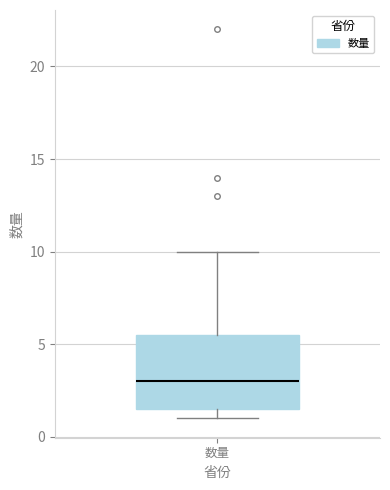

Transcribe this box plot: give where the median line is, the range the box spans, and where the two whiskers end, as read against the y-axis. The values are not printed on the chart, so give them approximately, as read against the axis.

median 3.0, box 1.5 to 5.5, whiskers 1.0 to 10.0